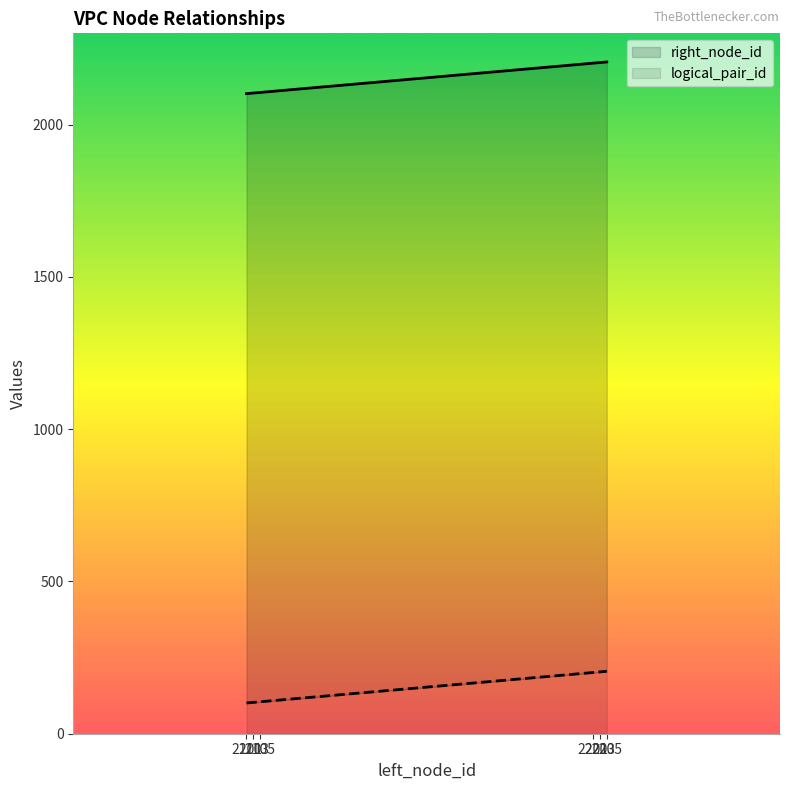

How many series are shown in this chart?

2